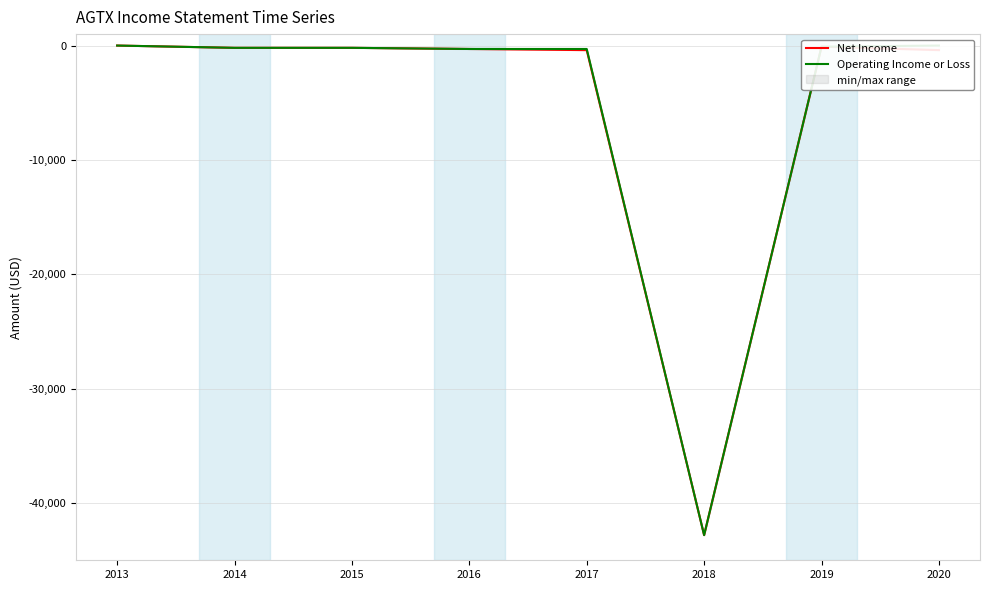

Reading left to right, extract all data points from this chart.

Net Income: 2013=0	2014=-200	2015=-200	2016=-300	2017=-400	2018=-42800	2019=-100	2020=-400
Operating Income or Loss: 2013=0	2014=-200	2015=-200	2016=-300	2017=-300	2018=-42800	2019=-100	2020=0